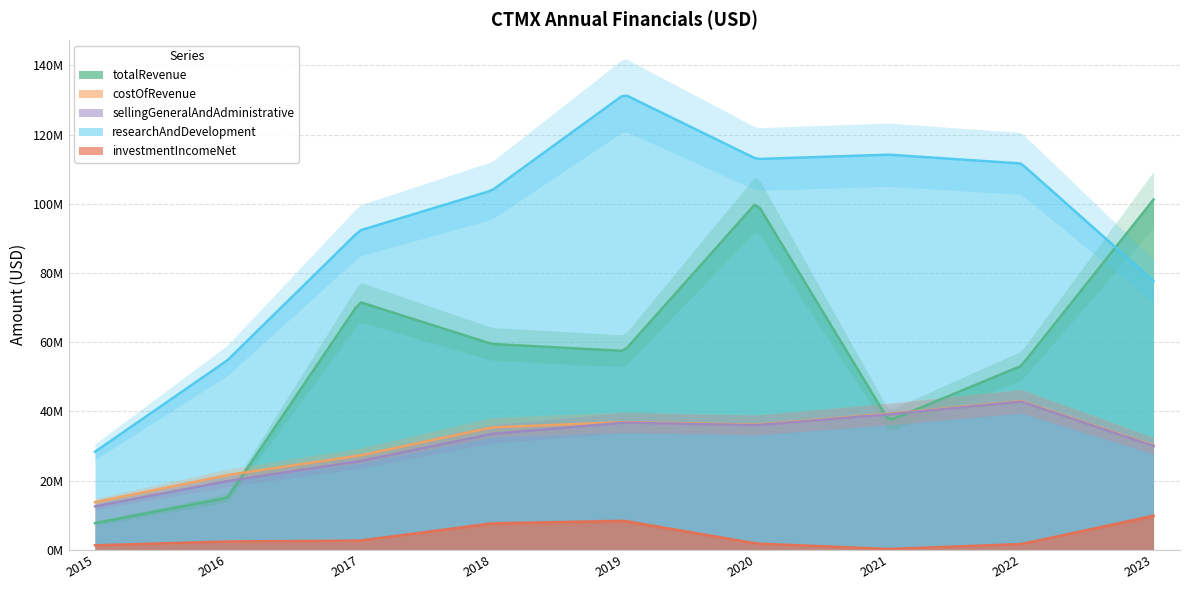

True or false: costOfRevenue and sellingGeneralAndAdministrative intersect in this chart.

False